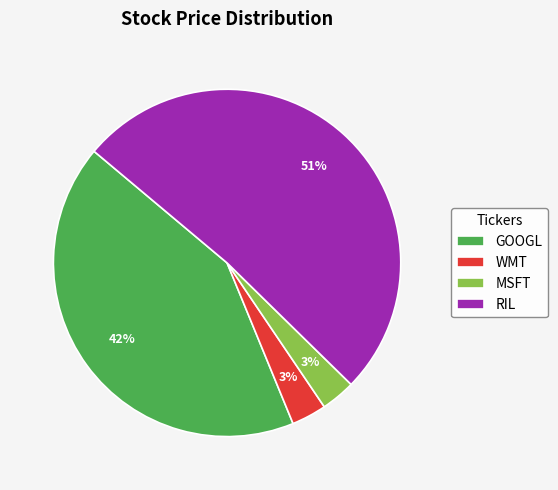

Do WMT and MSFT together represent more than half of the pie?

No